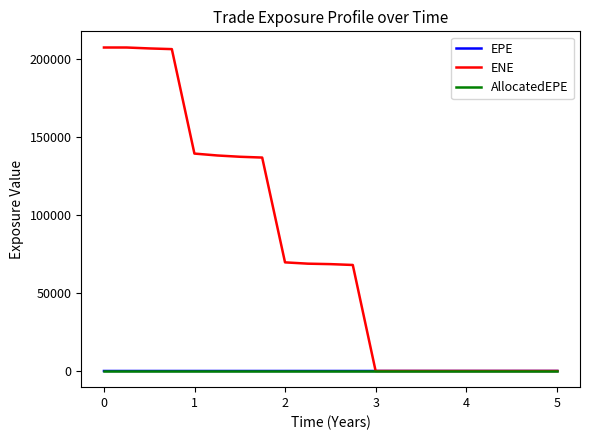

What are all the series names shown in the legend?

EPE, ENE, AllocatedEPE